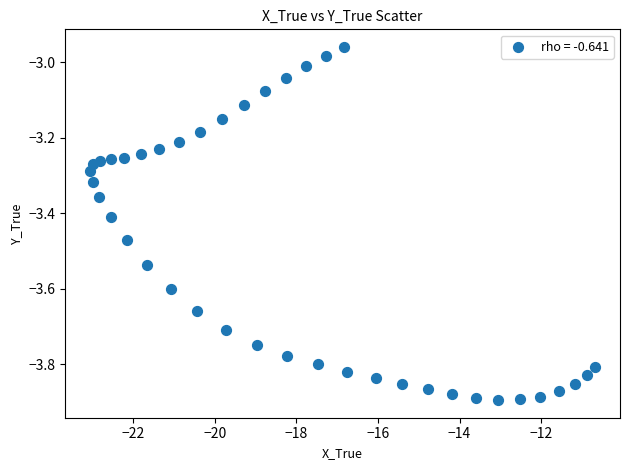

What is the range of X values (max minus min)?

12.4